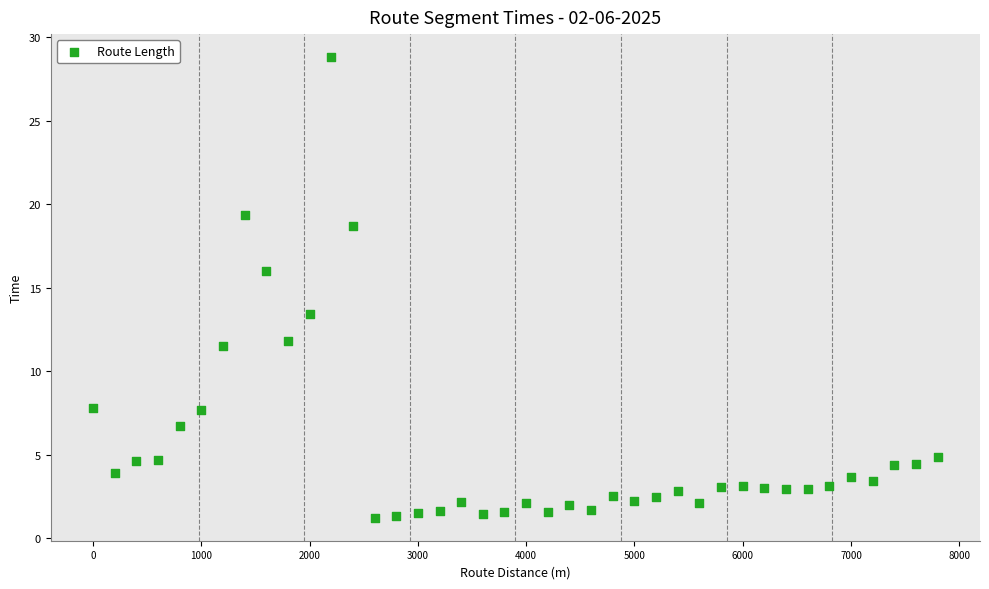

What is the range of X values (max minus min)?

7800.0